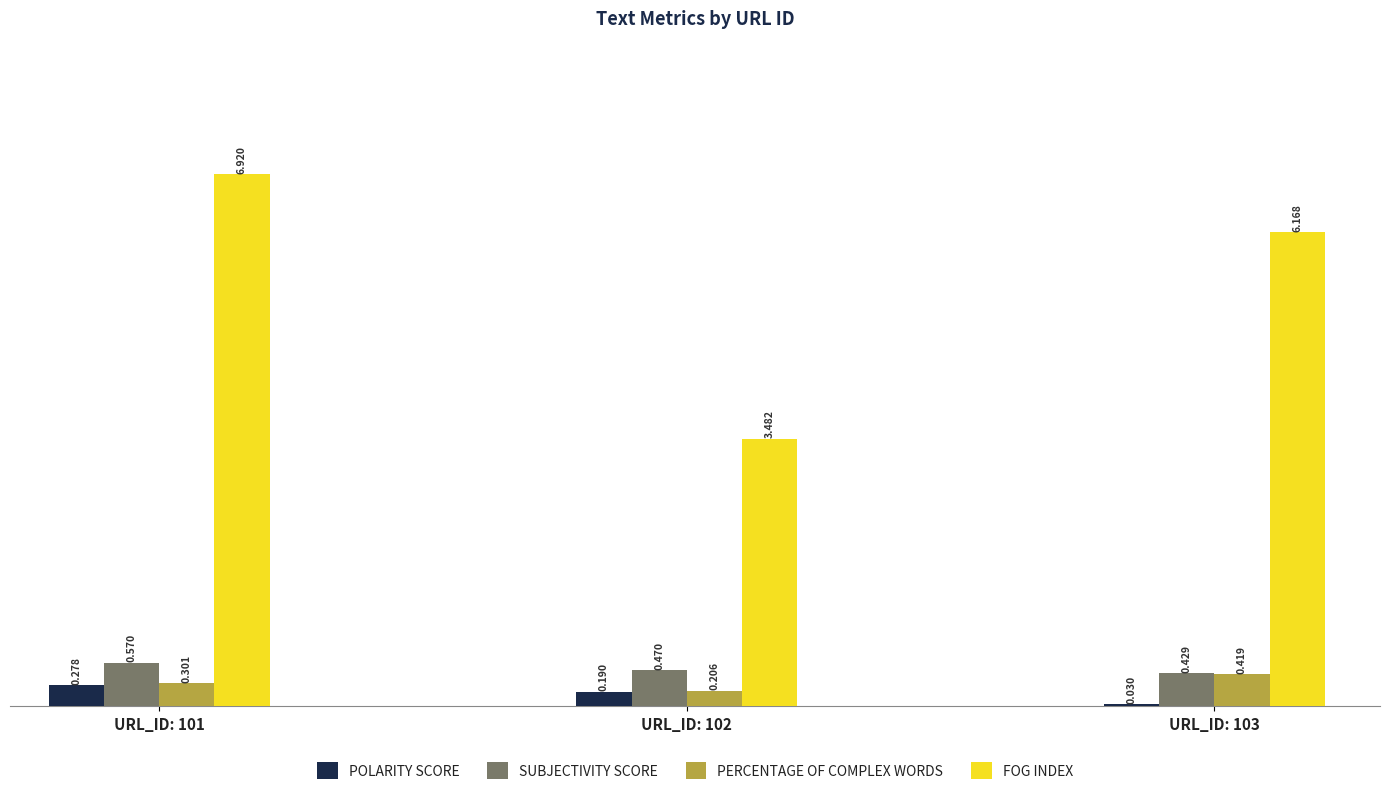

Which series has the largest total across all categories?

FOG INDEX